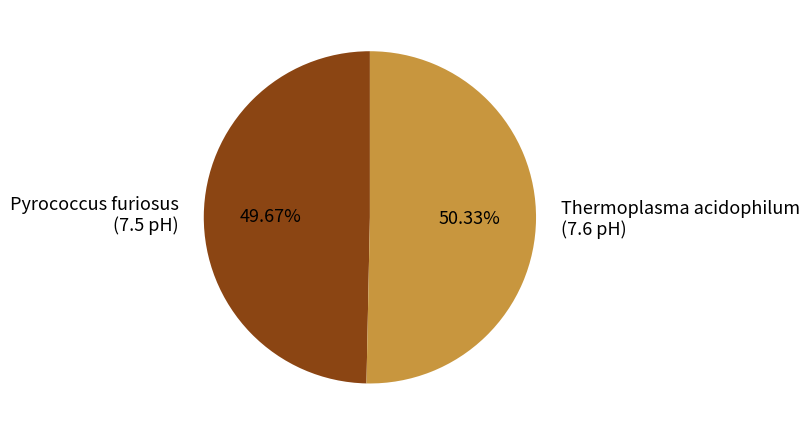

To the nearest percent, what portion does Pyrococcus furiosus represent?

50%